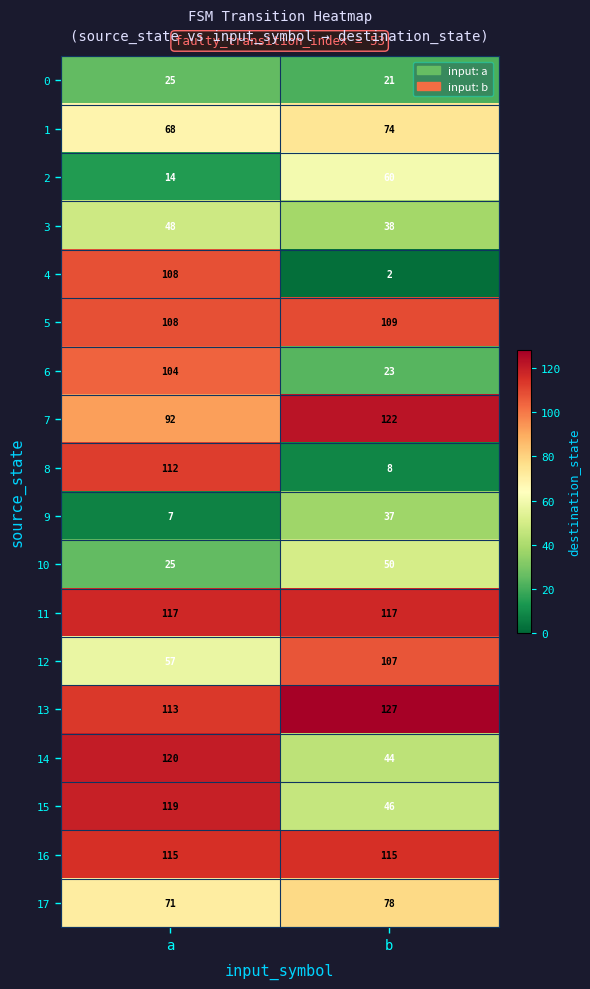

Count the number of data series in this chart.

18